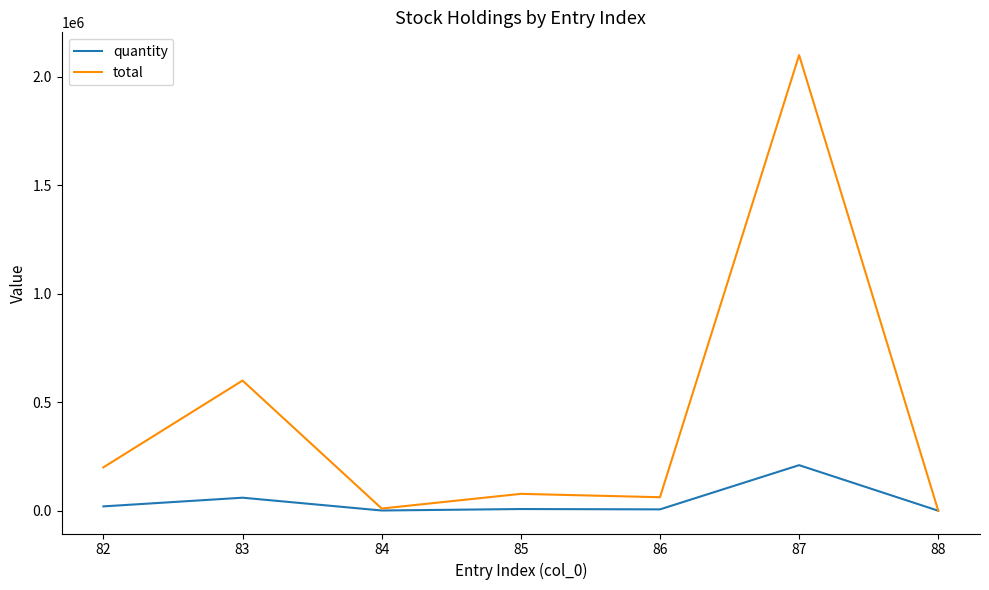

How many distinct data groups are displayed?

2